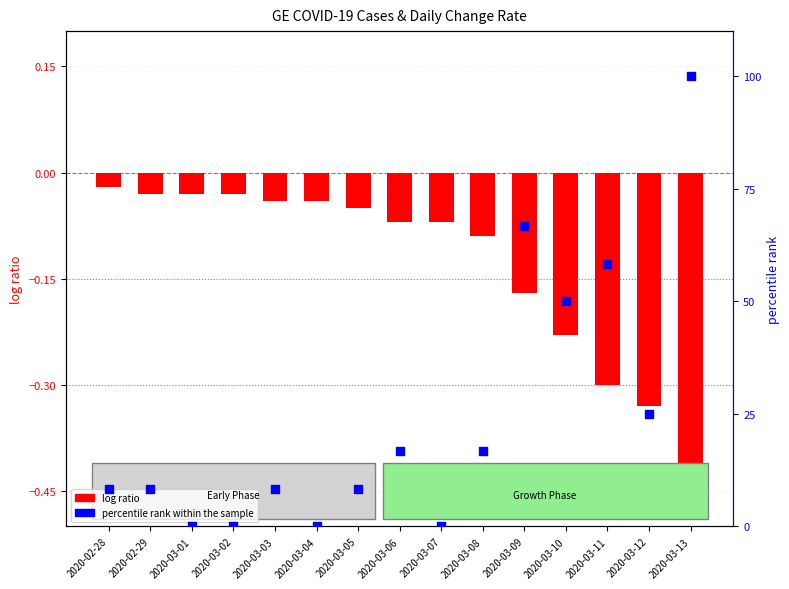

Which series has the largest Y range (max minus min)?

percentile rank within the sample